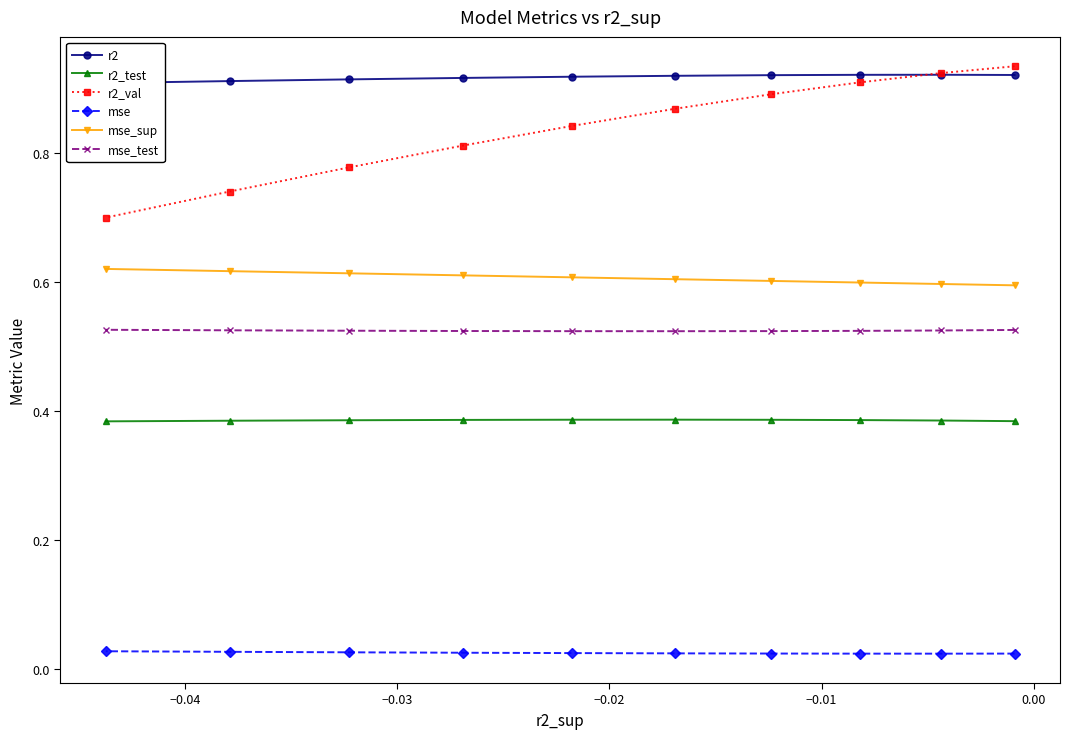

What is the sum of all mse_sup values?

6.1